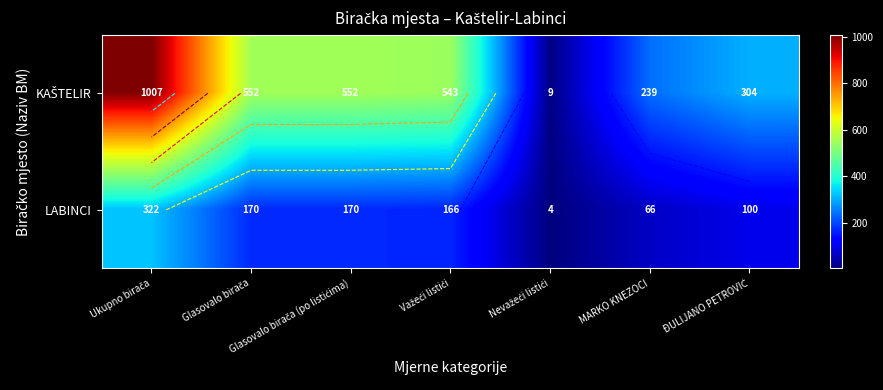

What value does the LABINCI series have at MARKO KNEZOCI, to the nearest 5?

65